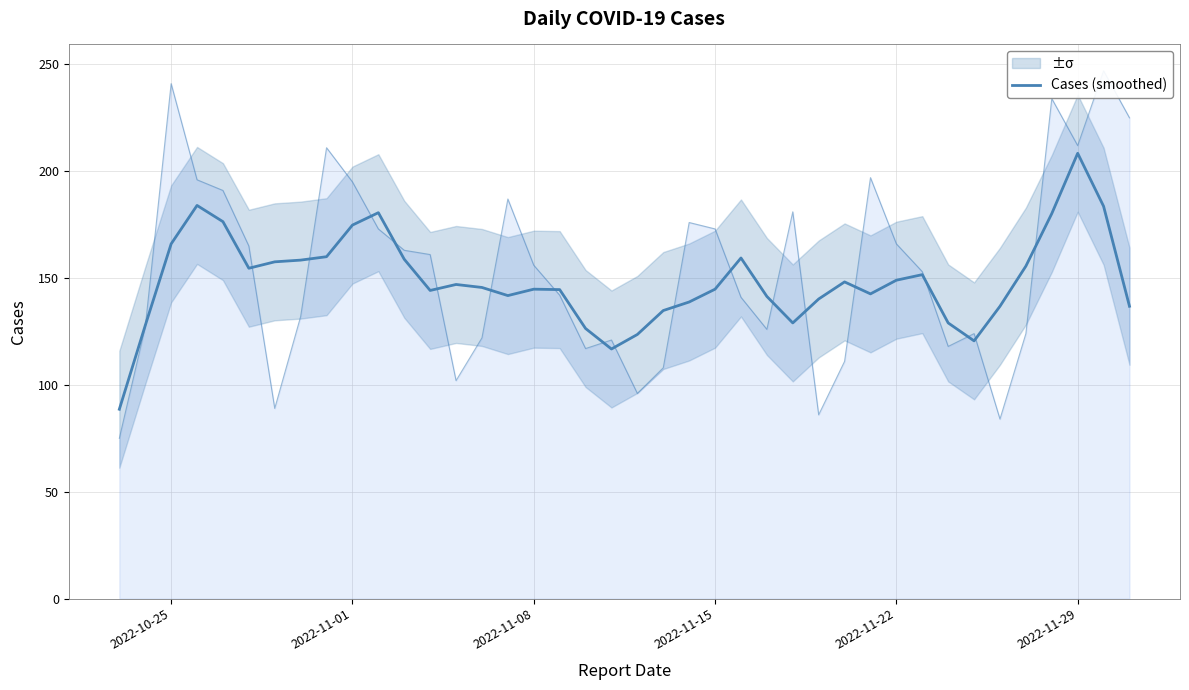

True or false: the data has more than 1 interior local peaks.

True